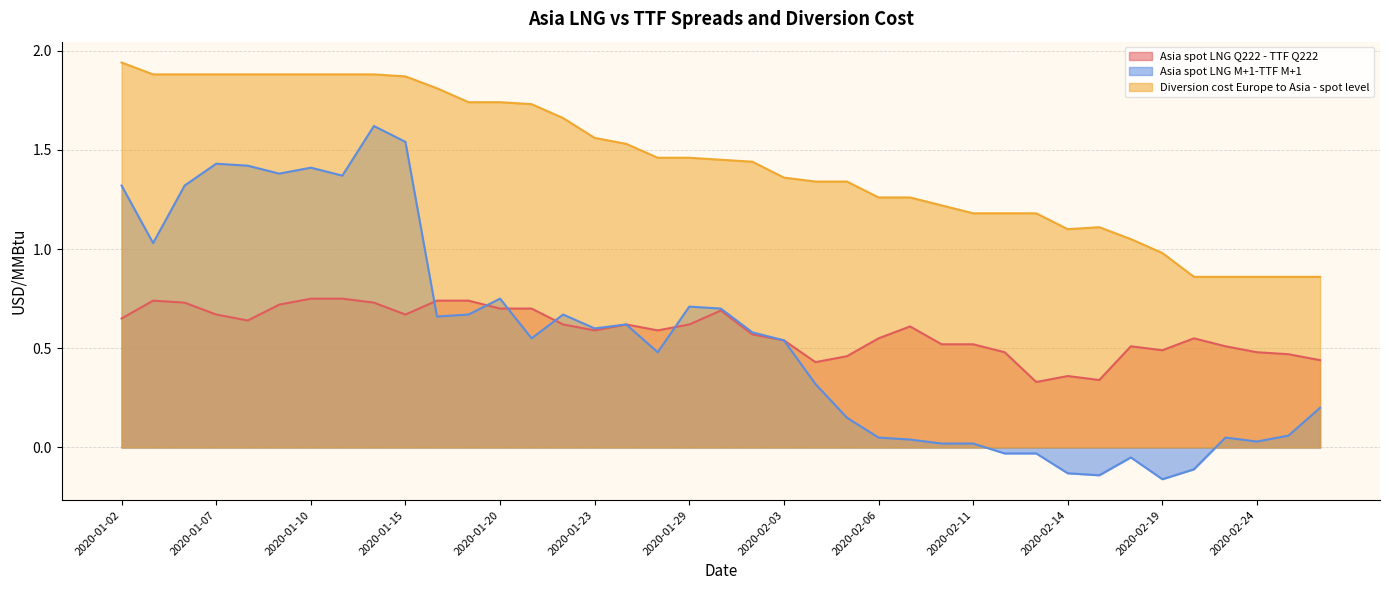

In Asia spot LNG M+1-TTF M+1, how many points are higher than both neighbors (excluding endpoints)?

9